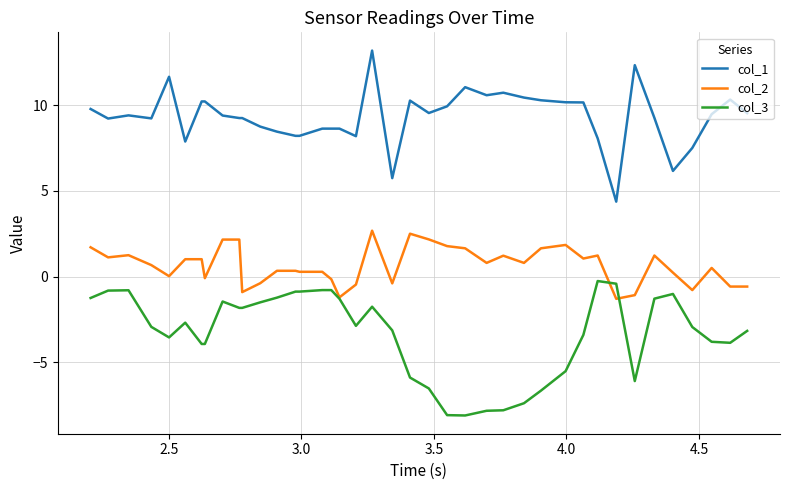

Which series has the largest total across all categories?

col_1